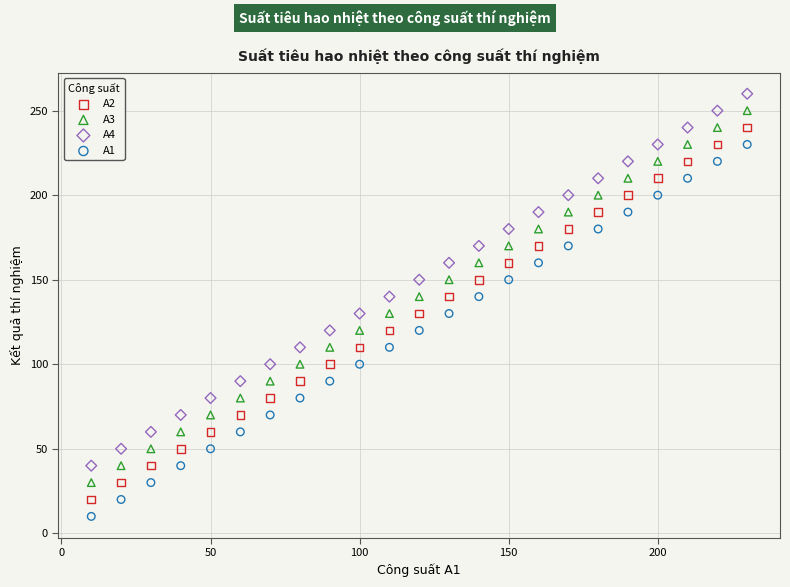

What is the X range (max minus min) for the scatter plot?

220